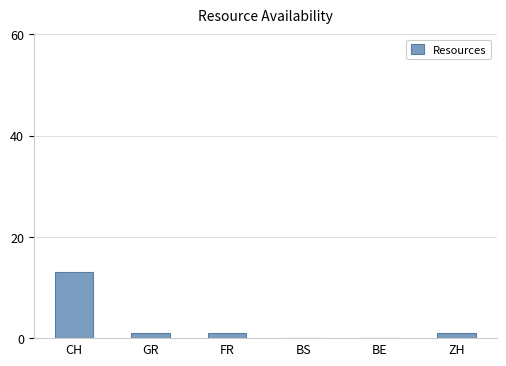

What is the change in value from BS to ZH?

+1